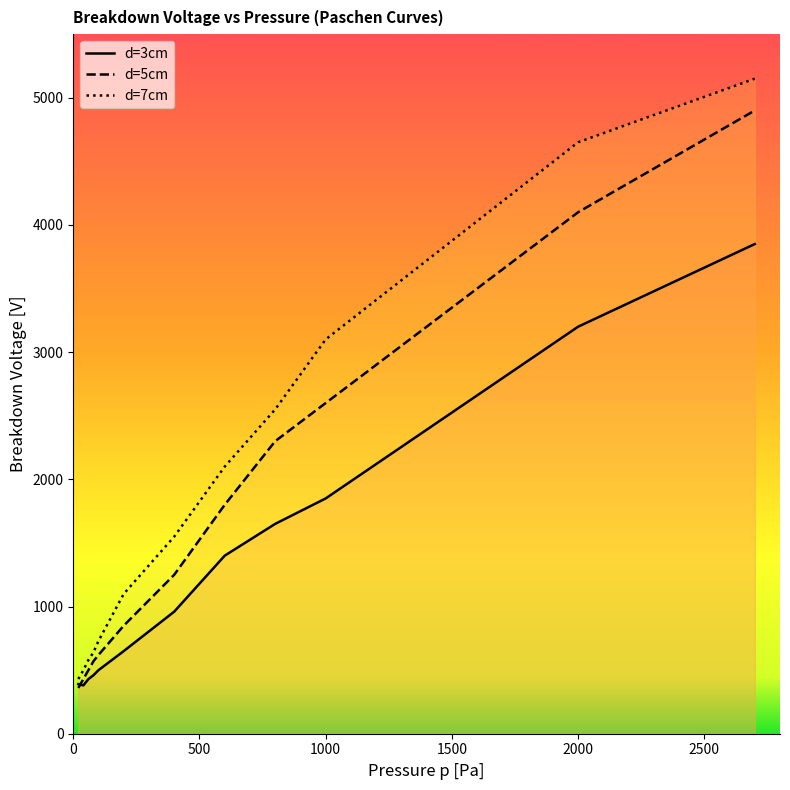

Which series has the largest range (max minus min)?

d=7cm